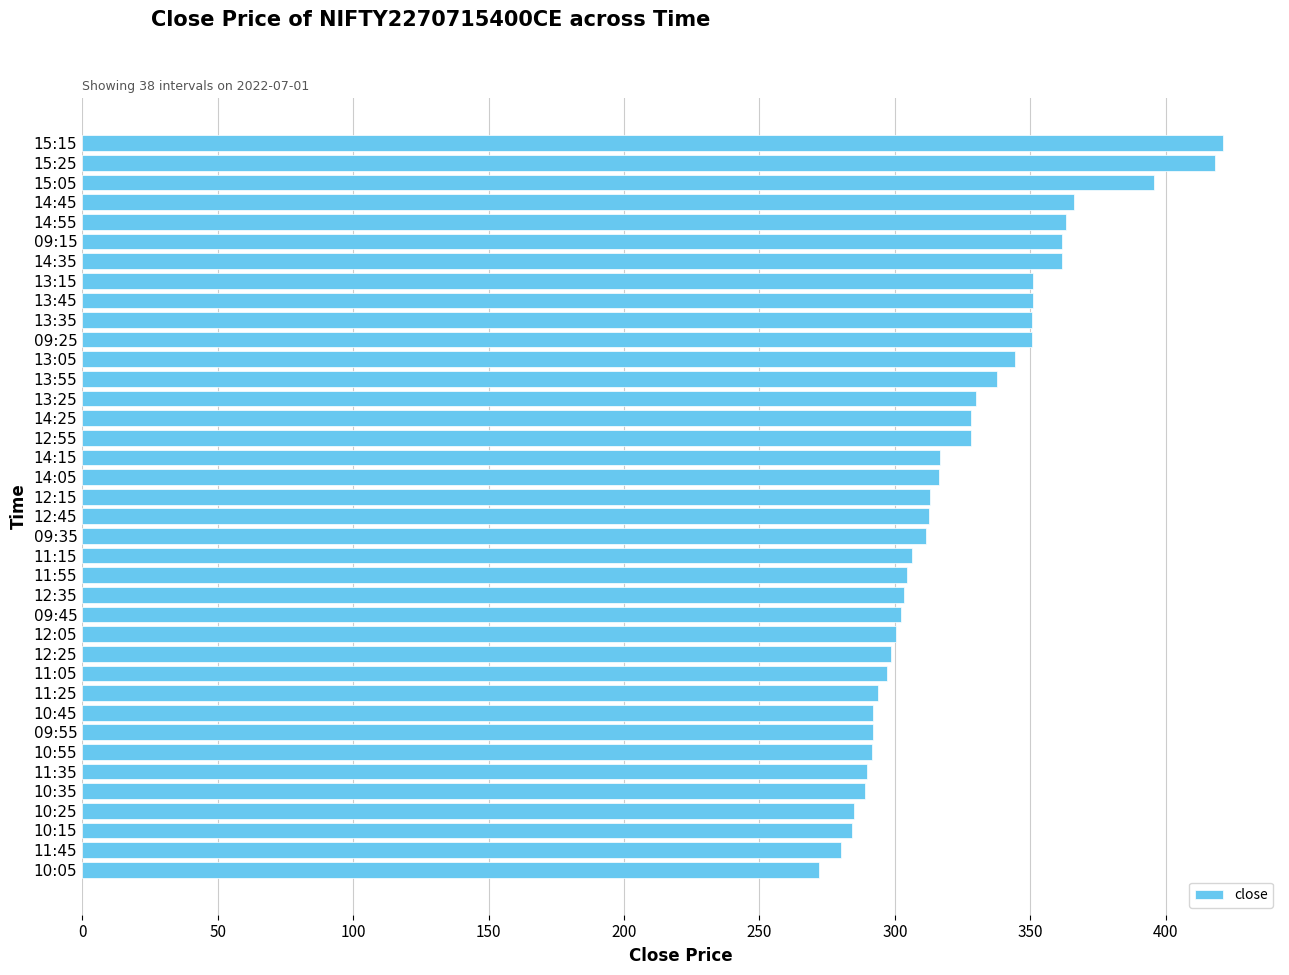

Read the value at 09:55.

292.0